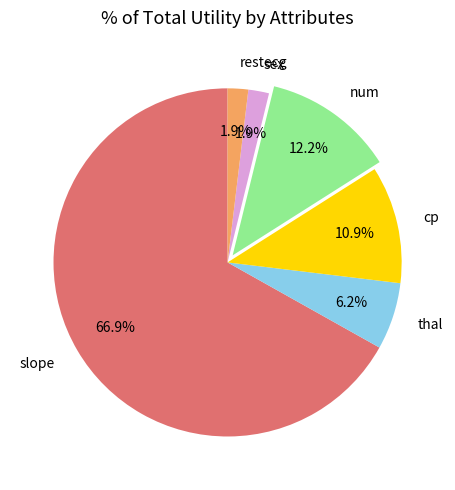

Is there a majority slice in this chart?

Yes